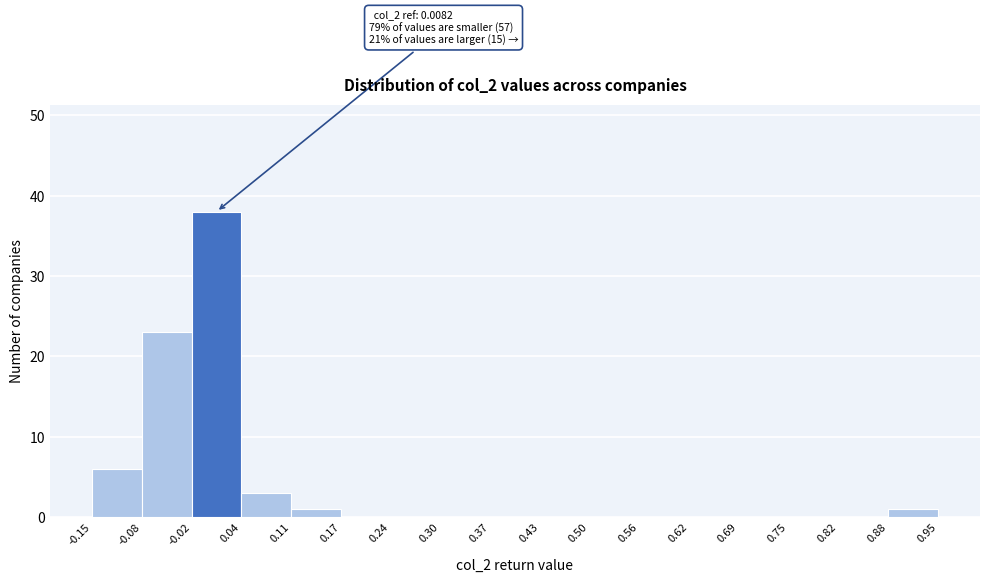

Over which range of the x-axis is the bar tallest?

-0.02 to 0.04